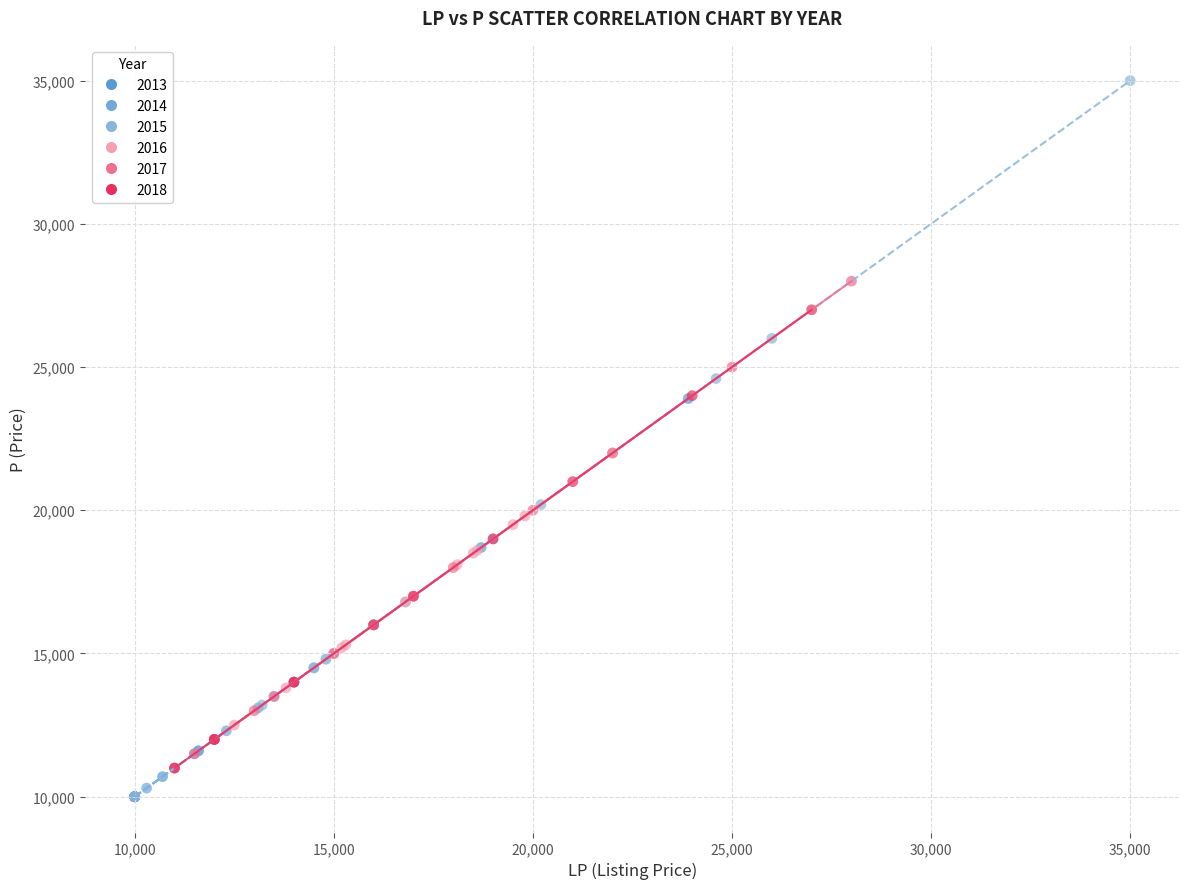

What are all the series names shown in the legend?

2013, 2014, 2015, 2016, 2017, 2018